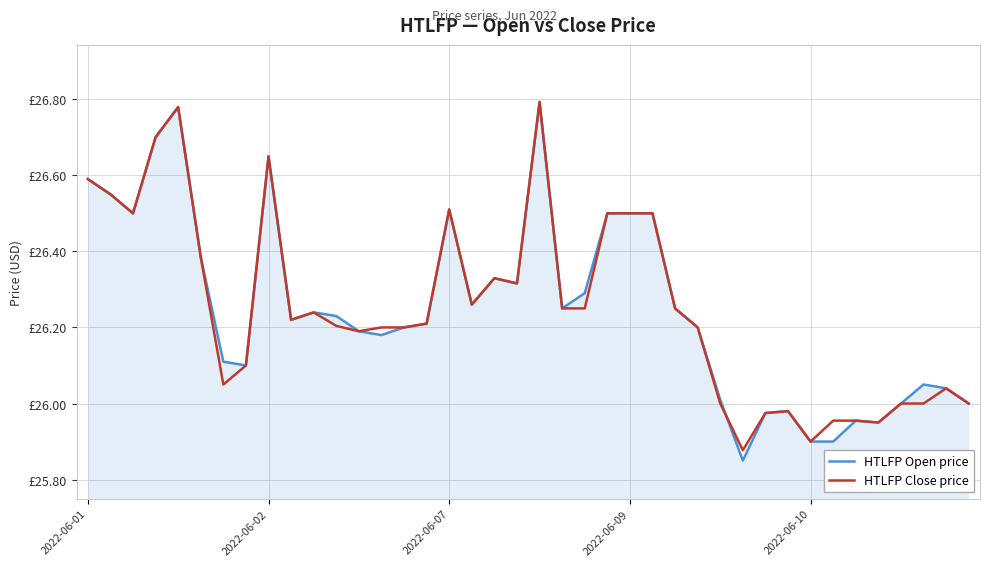

What are all the series names shown in the legend?

HTLFP Open price, HTLFP Close price